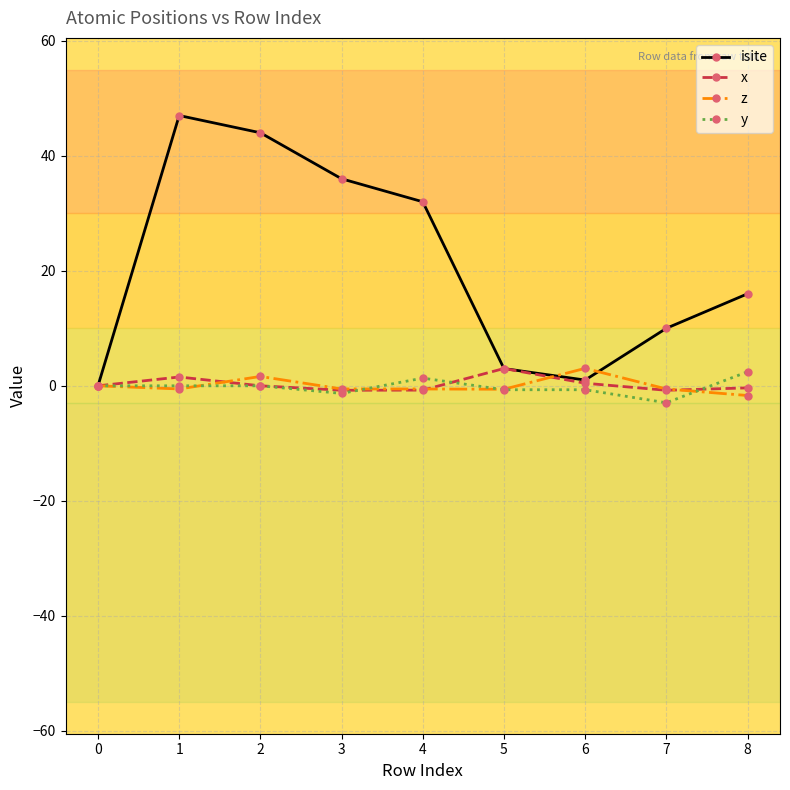

How many lines are shown in the chart?

4